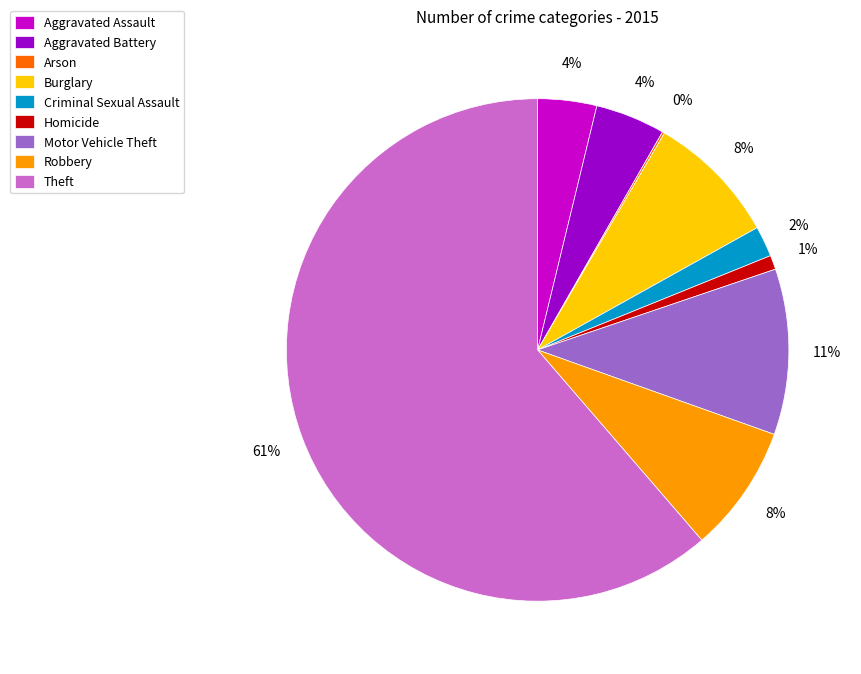

Is the sum of Aggravated Battery and Criminal Sexual Assault greater than half?

No